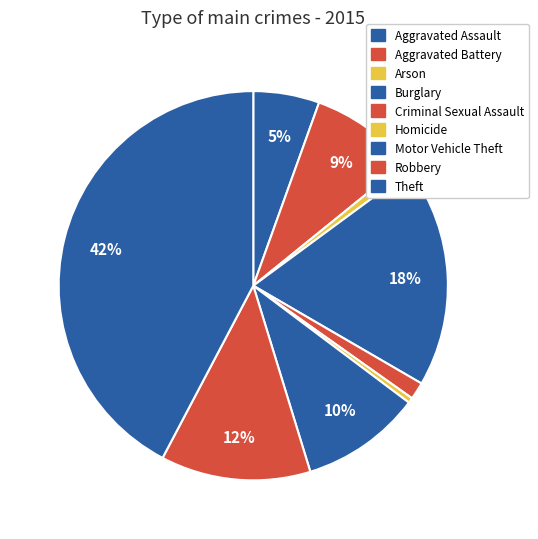

How many segments does this pie chart have?

9